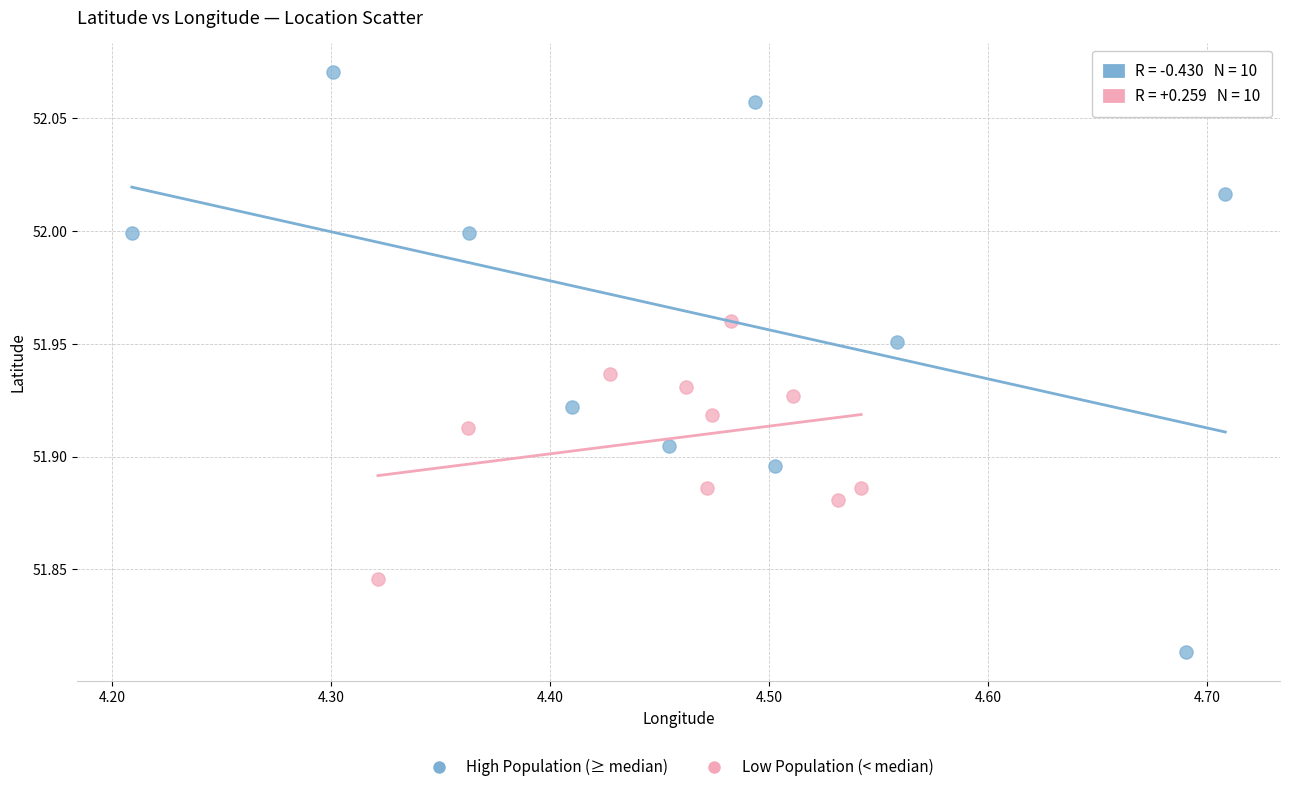

Which series has the largest Y range (max minus min)?

High Population (≥ median)